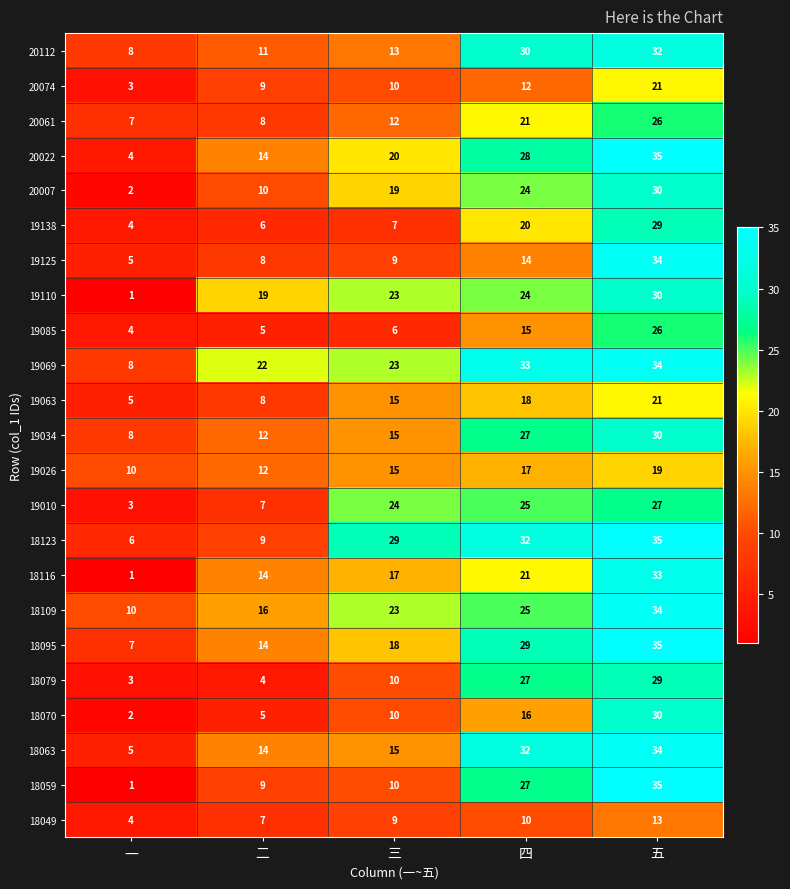

Count the 18070 values in the range 5 to 16.

3